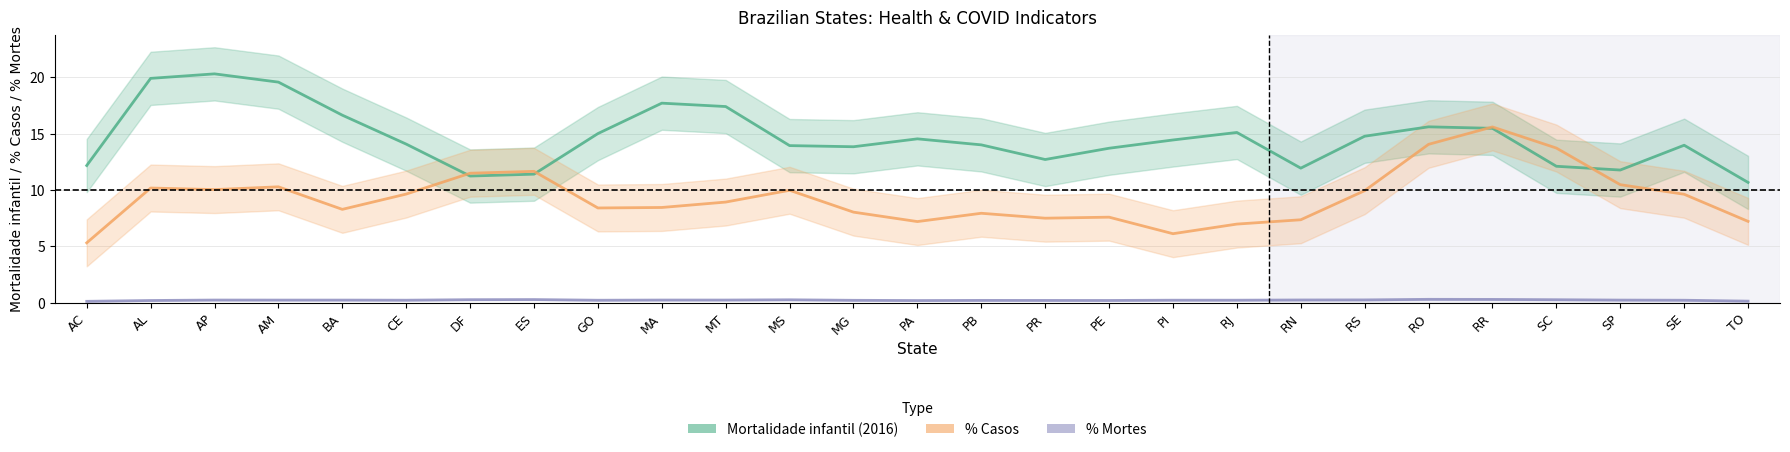

What is the difference between the maximum and second lowest values in the Mortalidade infantil (2016) series?

9.1